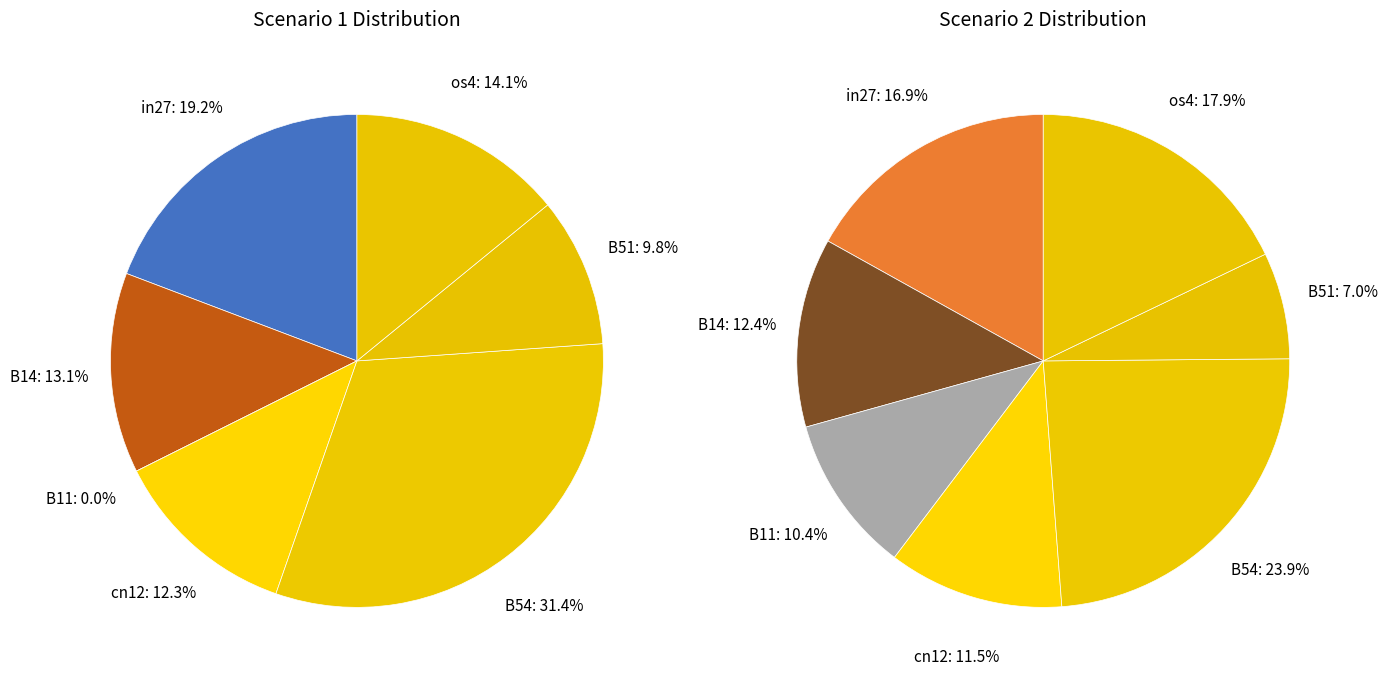

Is there a majority slice in this chart?

No